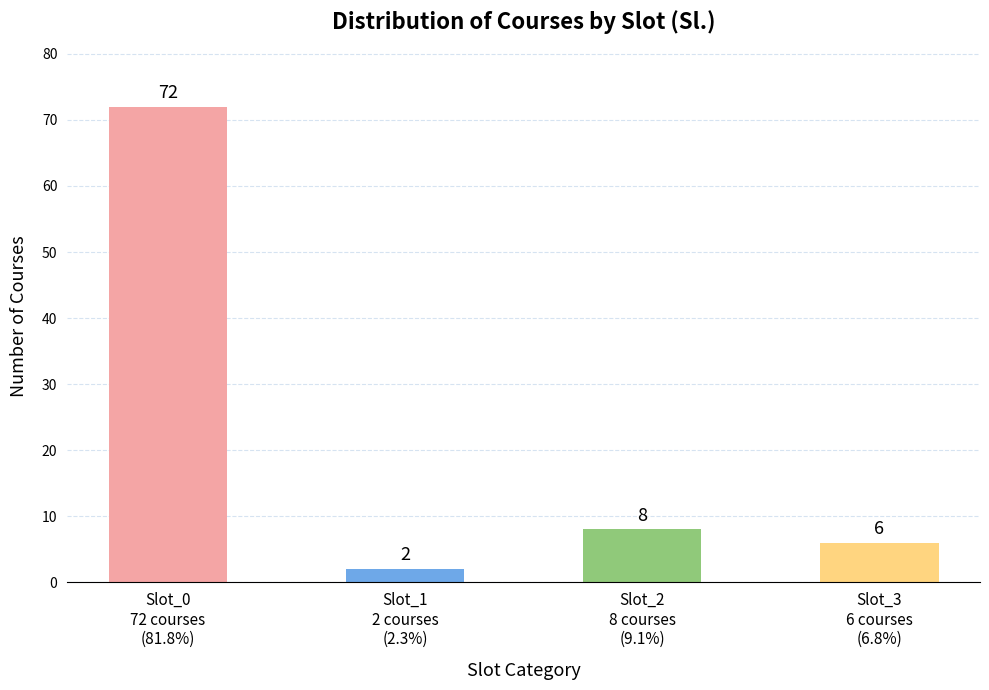

What is the smallest value displayed?

2